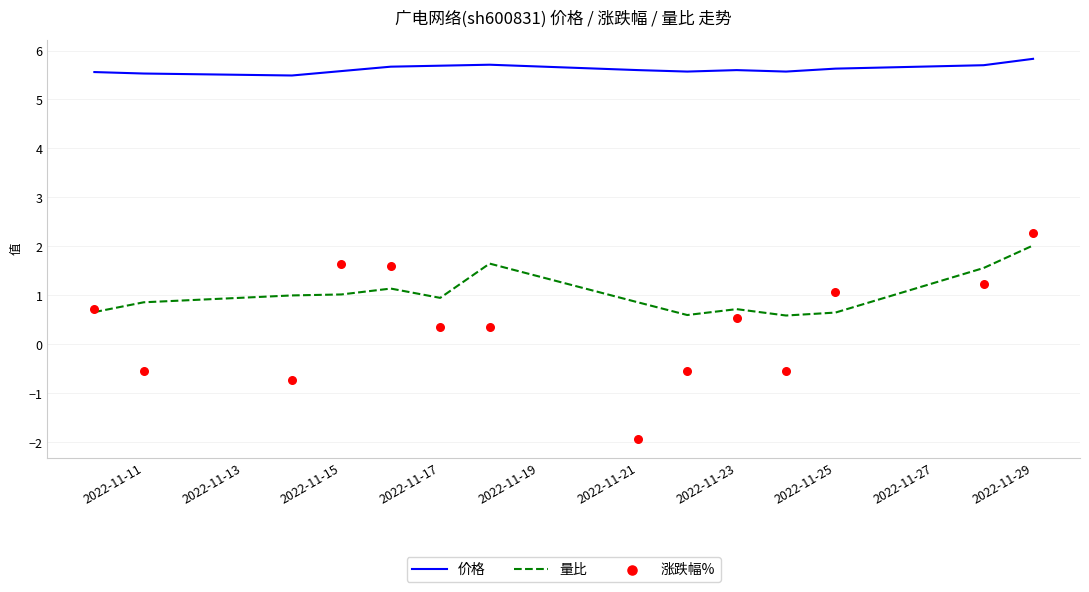

Which series reaches the minimum Y coordinate?

涨跌幅%